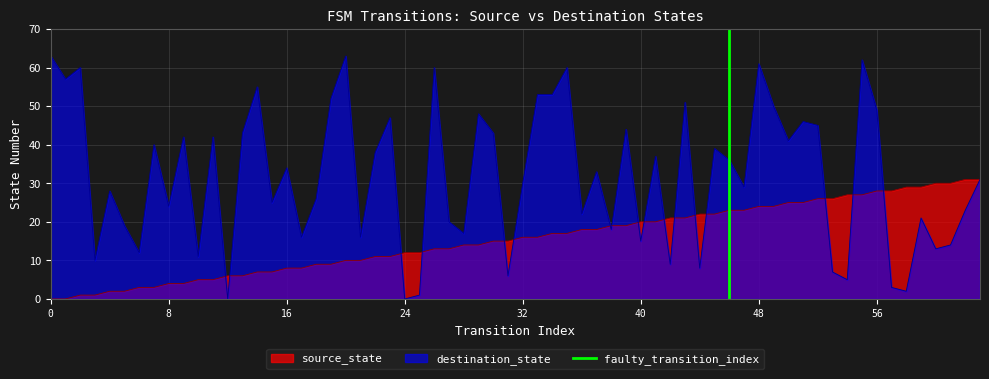

Is it true that source_state equals 4 at 8?

True